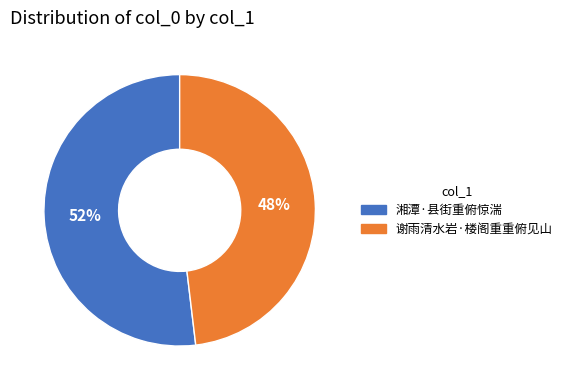

To the nearest percent, what portion does 谢雨清水岩·楼阁重重俯见山 represent?

48%